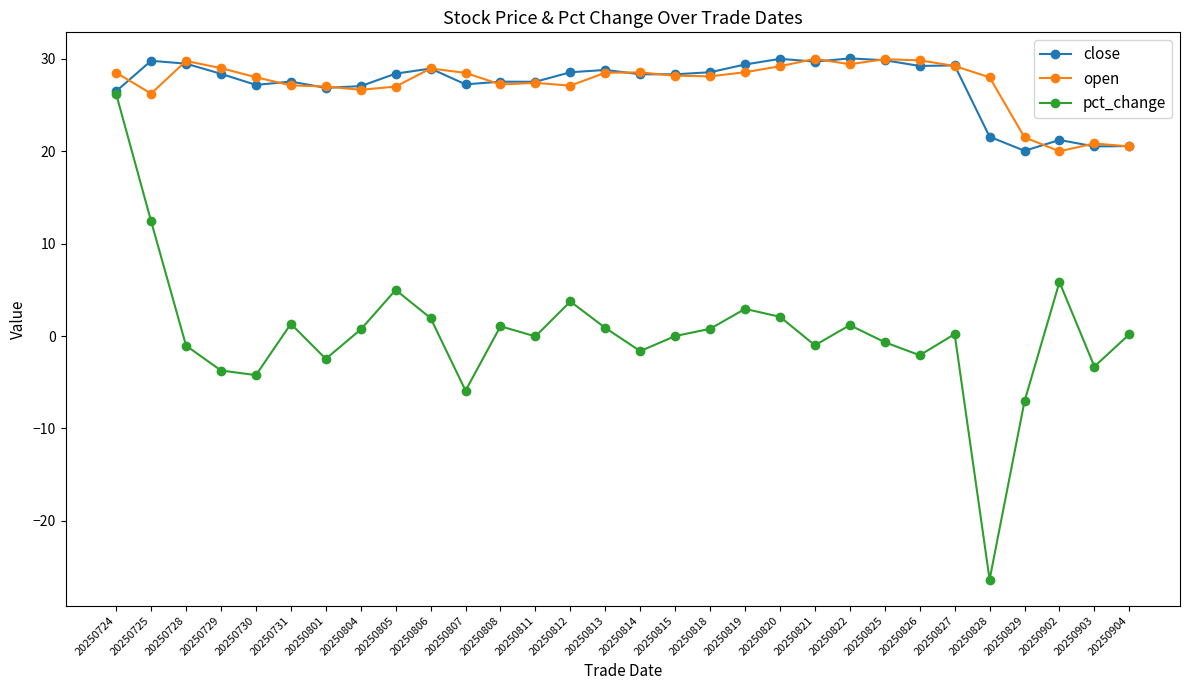

What is the value of the pct_change point at the 5th from the left?

-4.2